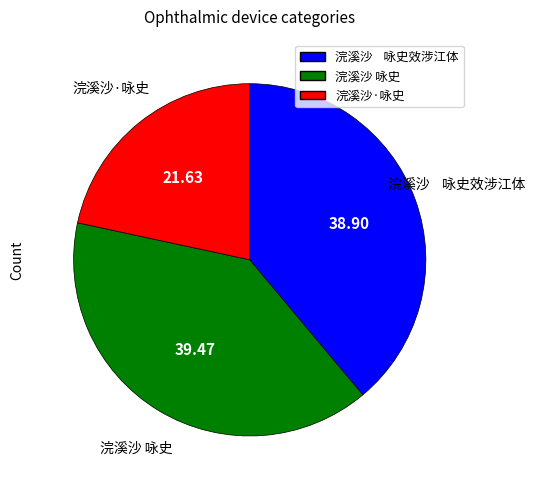

Does any single category account for the majority?

No